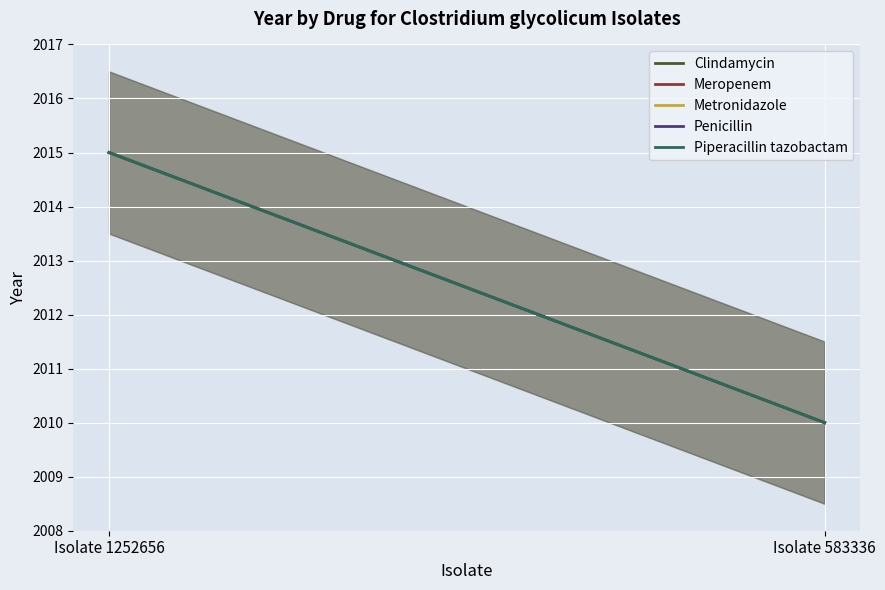

List the series in order of their peak value, lowest first.

Clindamycin, Meropenem, Metronidazole, Penicillin, Piperacillin tazobactam